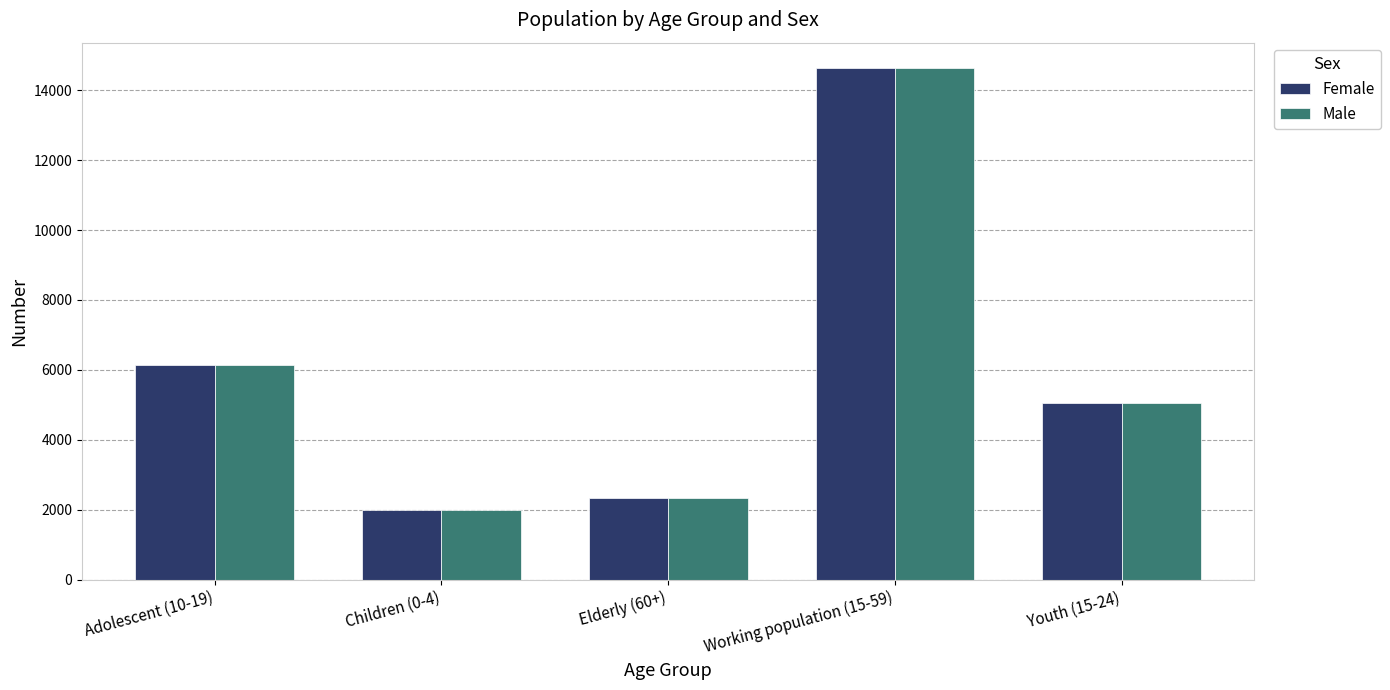

At which label does Female first exceed 5055?

Adolescent (10-19)